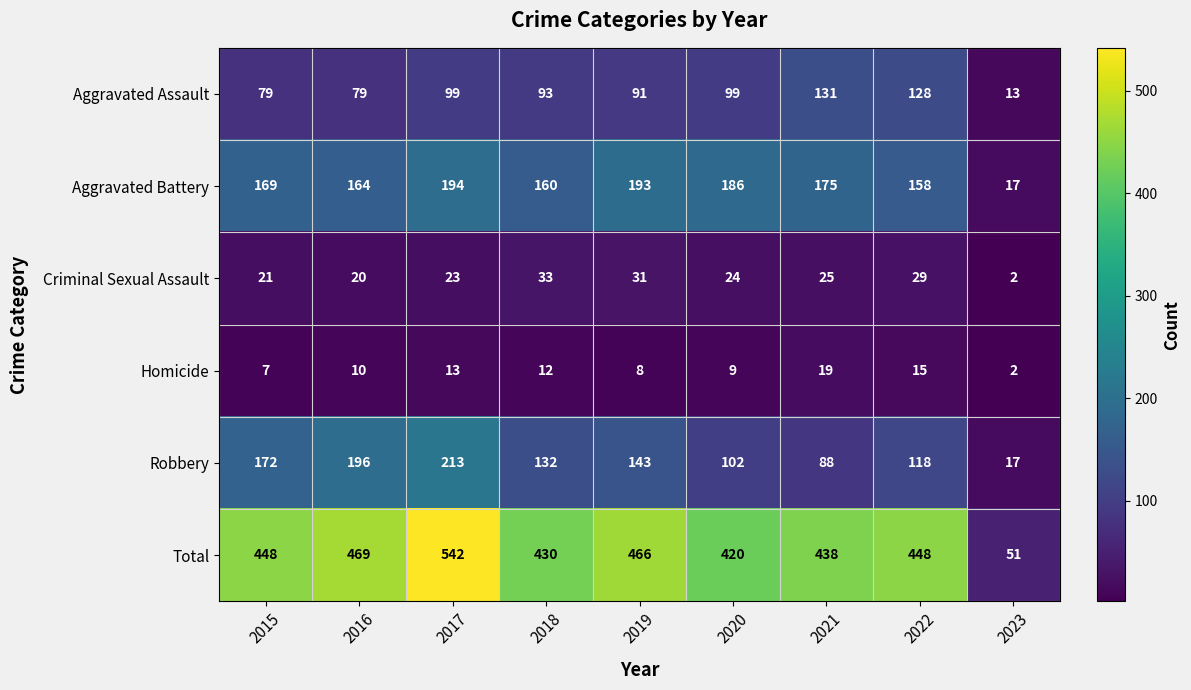

Which series has the largest range (max minus min)?

Total